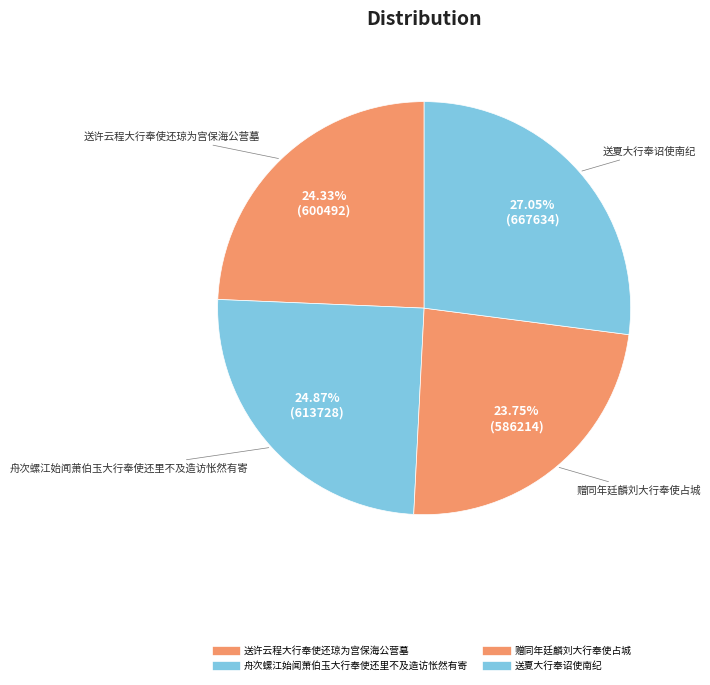

Count the number of slices in the pie.

4